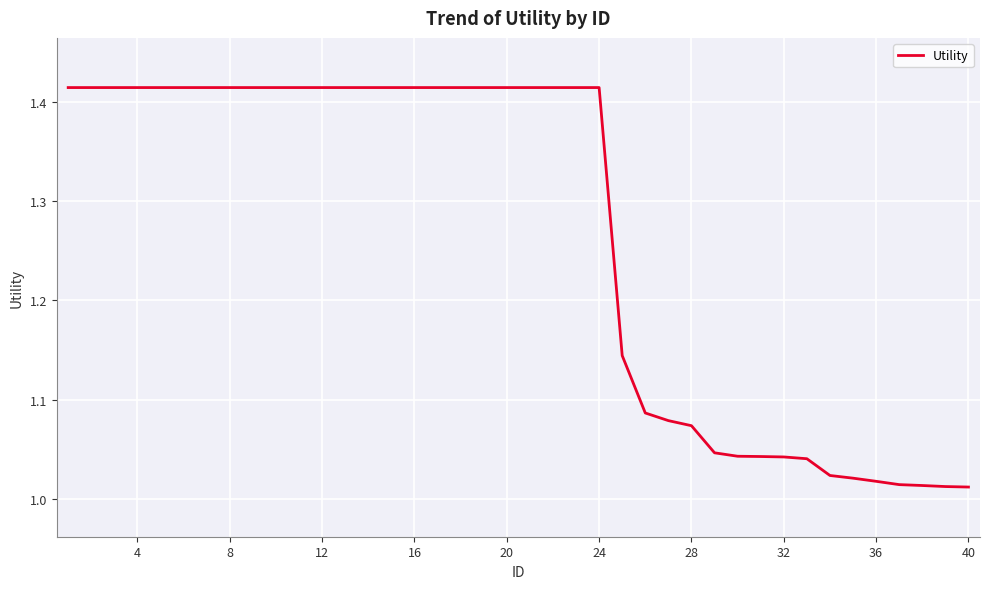

What is the difference between the maximum and minimum values?

0.4